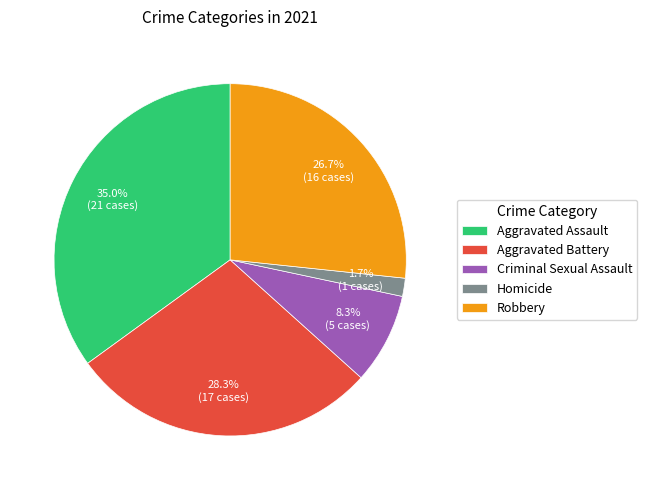

Rank the categories by value from lowest to highest.

Homicide, Criminal Sexual Assault, Robbery, Aggravated Battery, Aggravated Assault